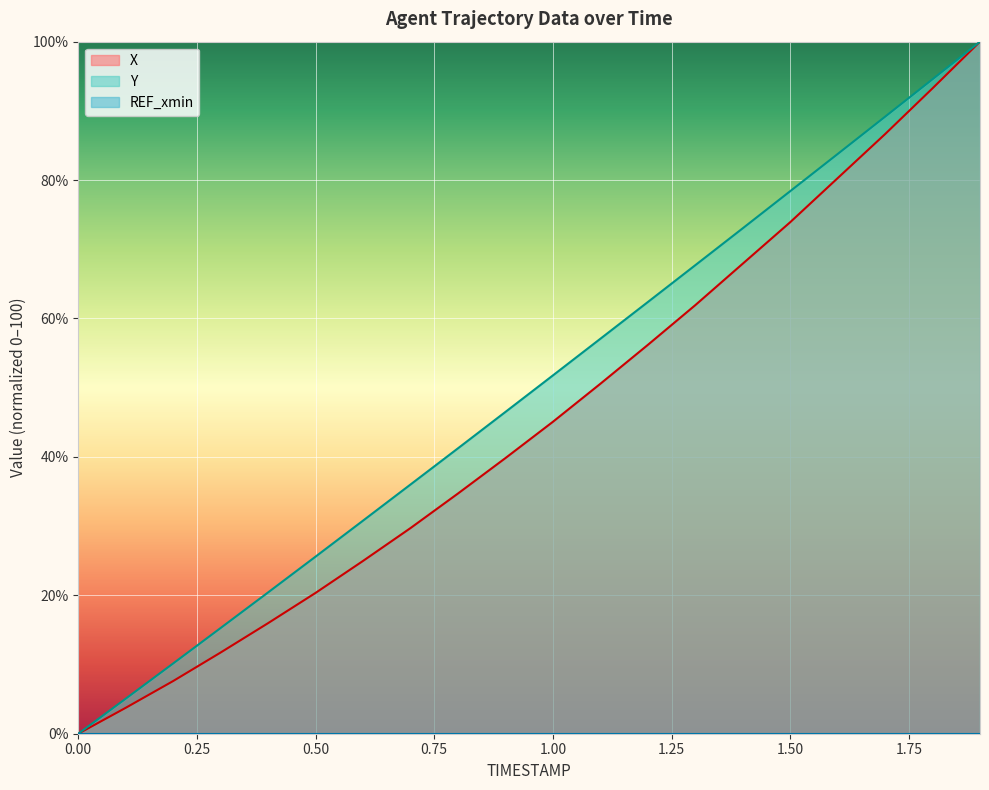

Rank the series by their average value, from highest to lowest.

Y, X